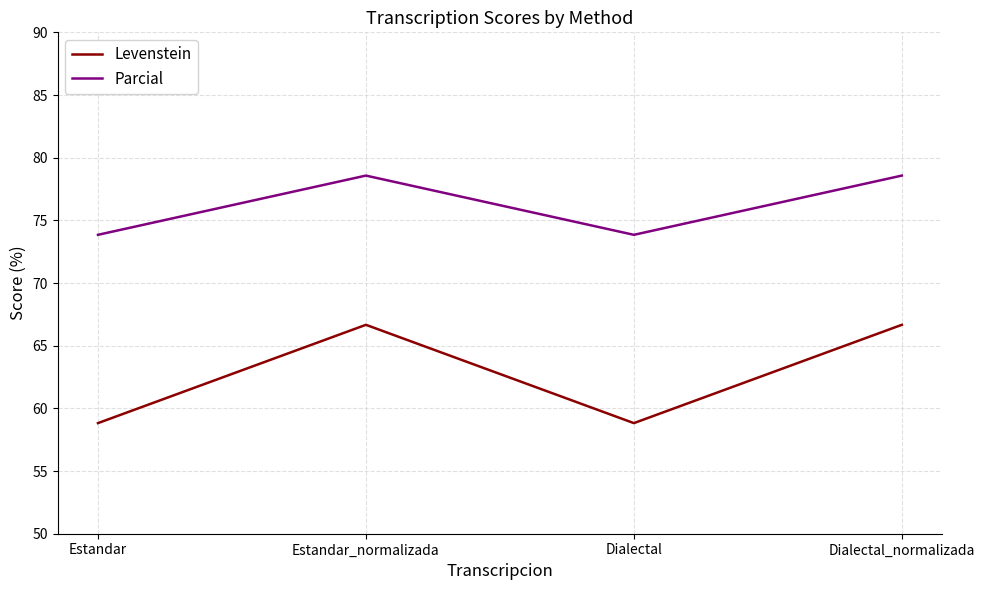

How many lines are shown in the chart?

2